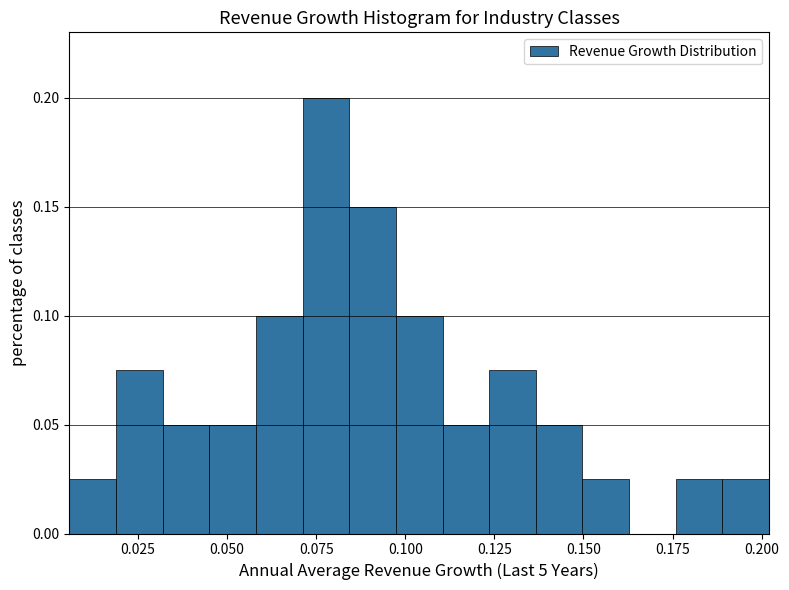

Read against the x-axis, roughly where is the centre of the tallest bar?

0.080